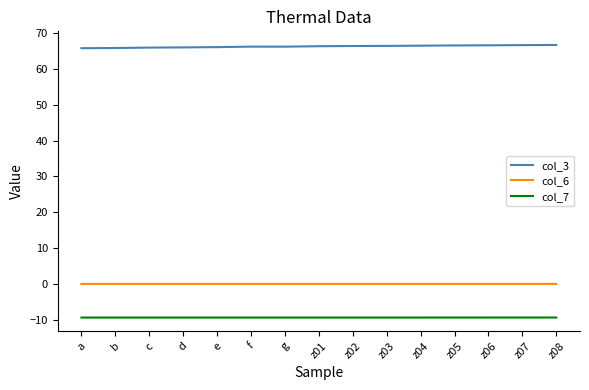

True or false: col_6 and col_3 intersect in this chart.

False